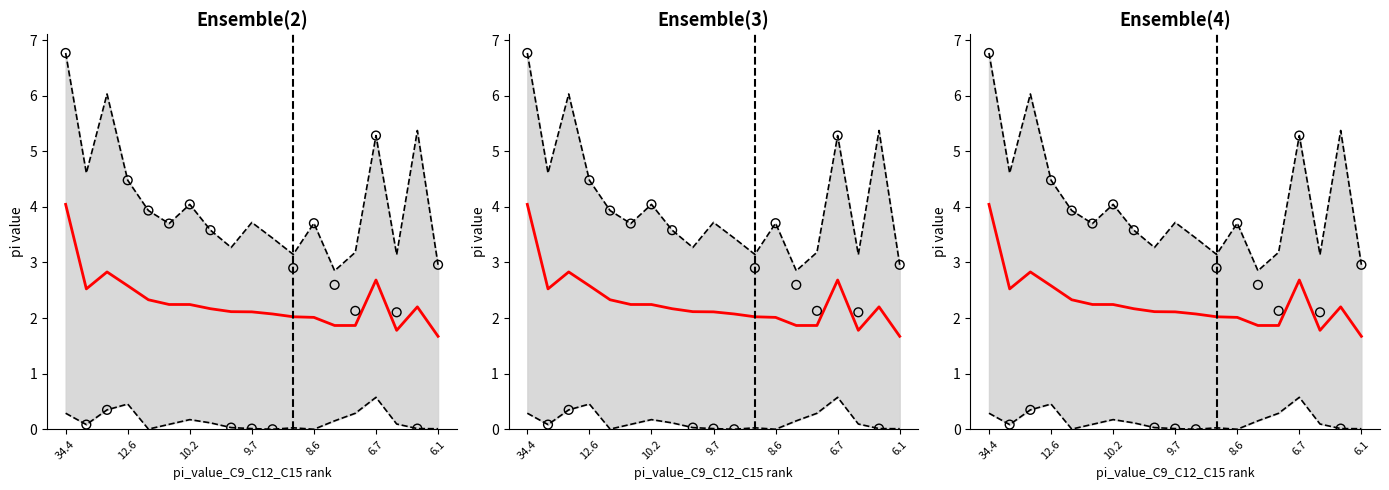

Which series reaches the maximum Y coordinate?

upper bound